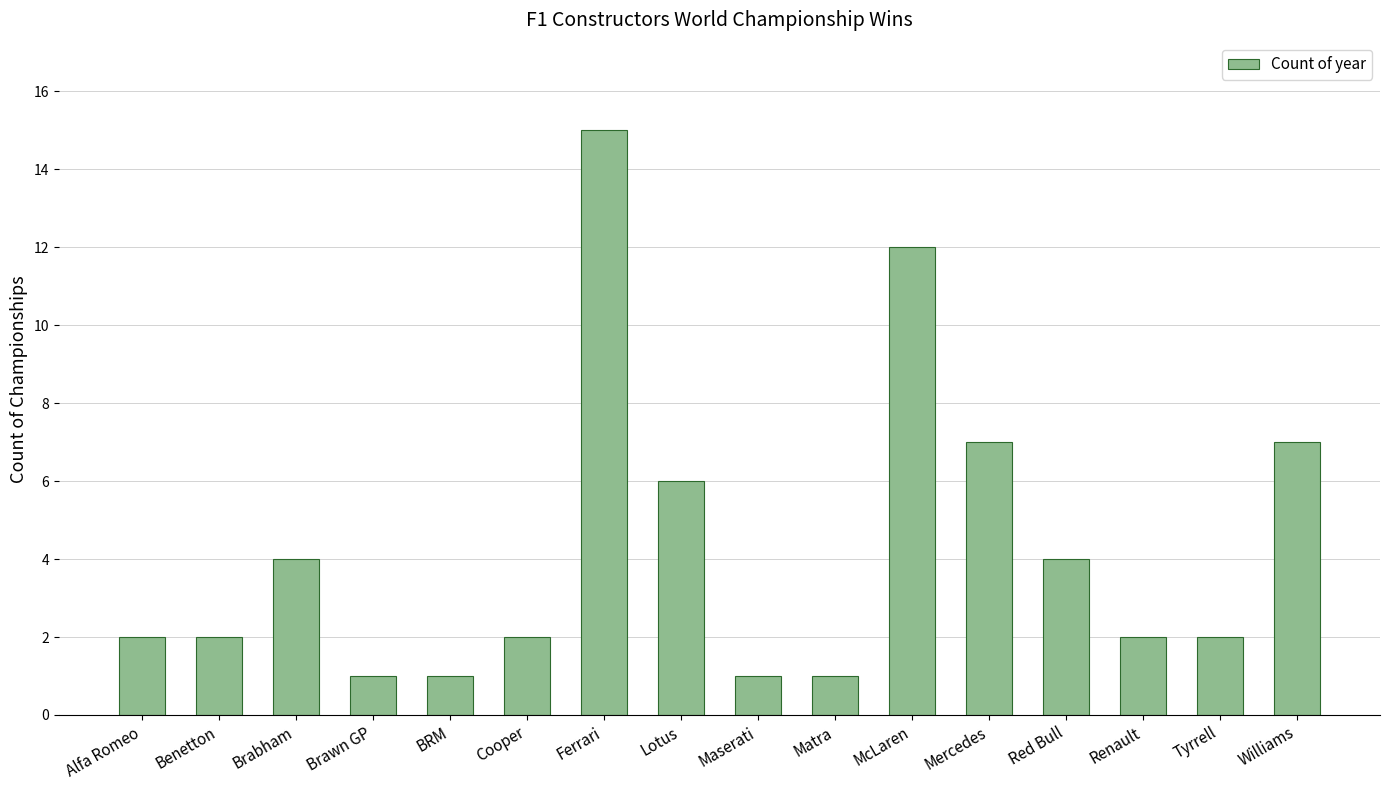

What is the label of the 6th bar from the left?

Cooper